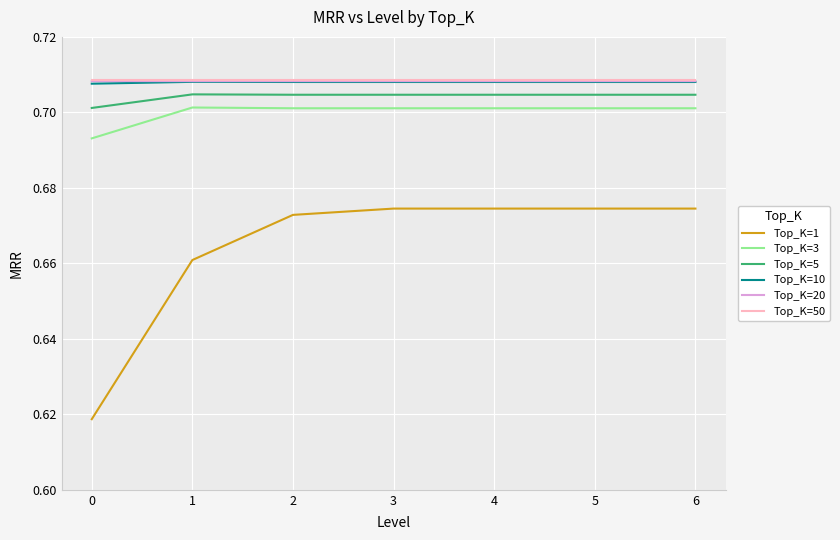

What is the total value across all series at 0?

4.1